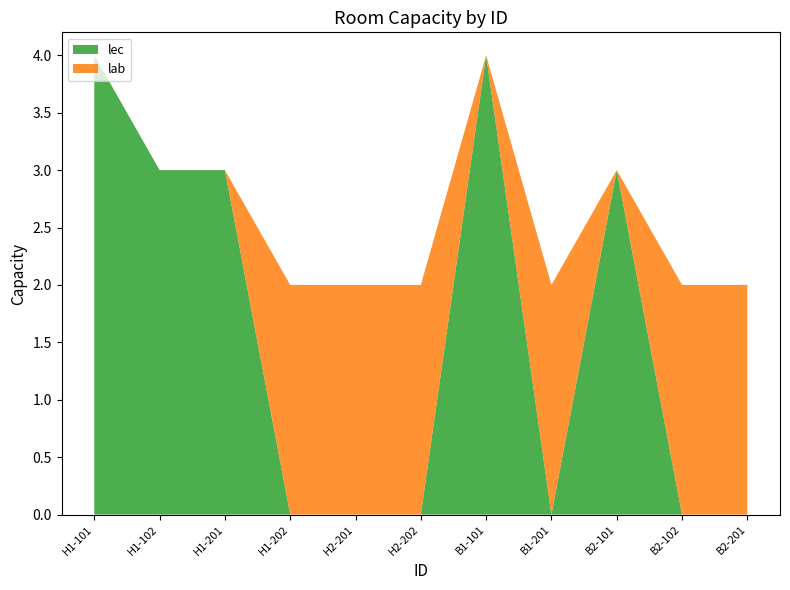

Reading right to left, list all the values displayed in this chart.

lec: 0	0	3	0	4	0	0	0	3	3	4
lab: 2	2	0	2	0	2	2	2	0	0	0